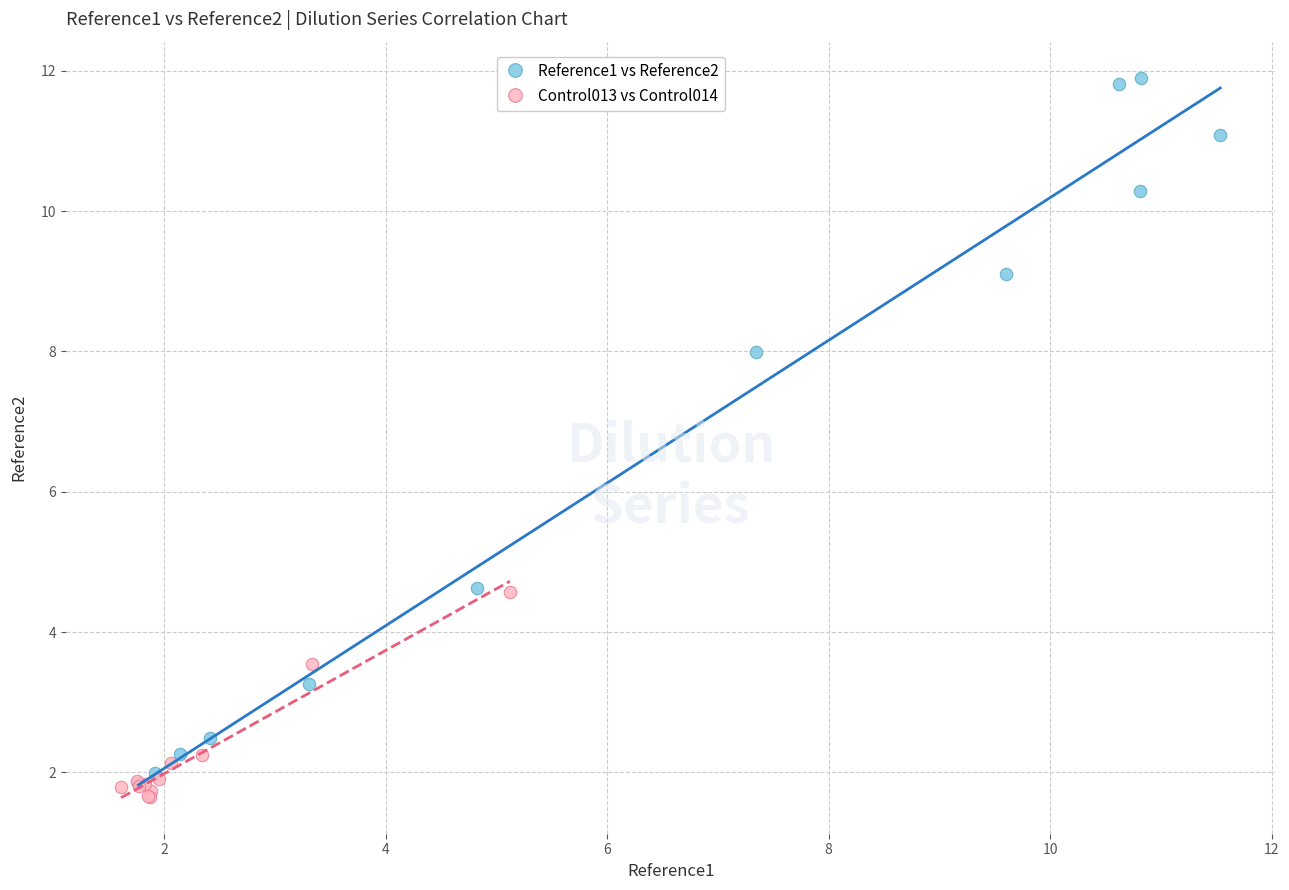

Which series reaches the maximum Y coordinate?

Reference1 vs Reference2